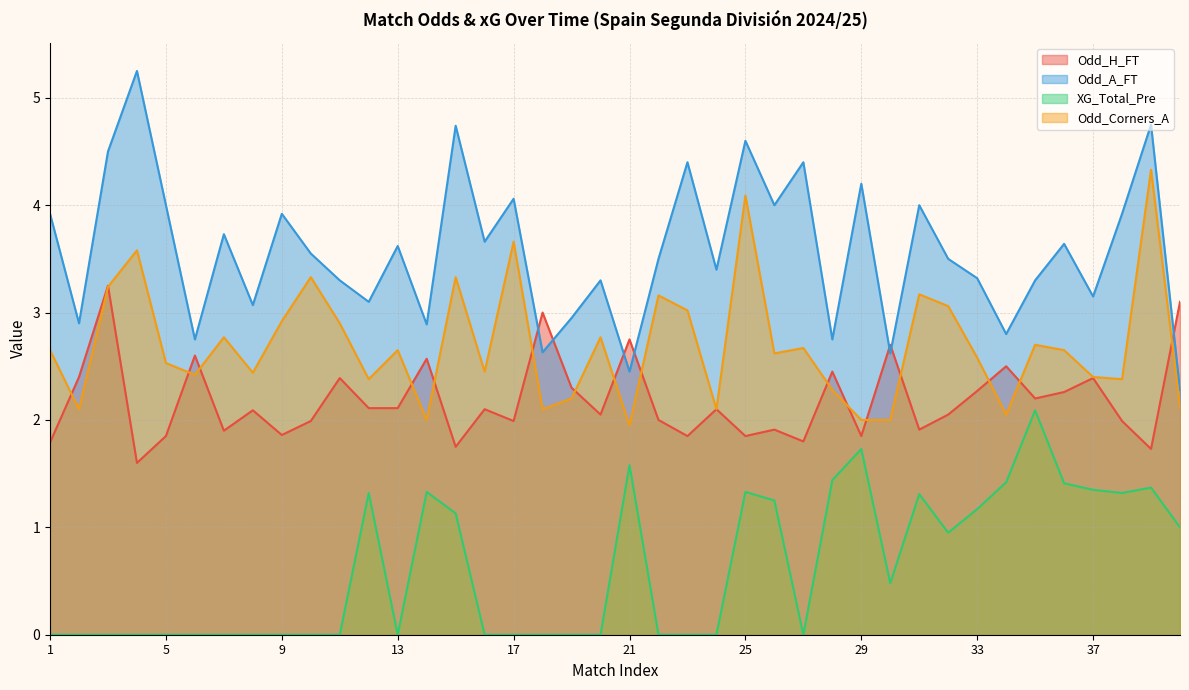

Reading left to right, list all the values displayed in this chart.

Odd_H_FT: 1=1.8	2=2.4	3=3.2	4=1.6	5=1.9	6=2.6	7=1.9	8=2.1	9=1.9	10=2.0	11=2.4	12=2.1	13=2.1	14=2.6	15=1.8	16=2.1	17=2.0	18=3.0	19=2.3	20=2.0	21=2.8	22=2.0	23=1.9	24=2.1	25=1.9	26=1.9	27=1.8	28=2.5	29=1.9	30=2.7	31=1.9	32=2.0	33=2.3	34=2.5	35=2.2	36=2.3	37=2.4	38=2.0	39=1.7	40=3.1
Odd_A_FT: 1=3.9	2=2.9	3=4.5	4=5.2	5=4.0	6=2.8	7=3.7	8=3.1	9=3.9	10=3.5	11=3.3	12=3.1	13=3.6	14=2.9	15=4.7	16=3.7	17=4.1	18=2.6	19=3.0	20=3.3	21=2.5	22=3.5	23=4.4	24=3.4	25=4.6	26=4.0	27=4.4	28=2.8	29=4.2	30=2.6	31=4.0	32=3.5	33=3.3	34=2.8	35=3.3	36=3.6	37=3.1	38=3.9	39=4.8	40=2.3
XG_Total_Pre: 1=0.0	2=0.0	3=0.0	4=0.0	5=0.0	6=0.0	7=0.0	8=0.0	9=0.0	10=0.0	11=0.0	12=1.3	13=0.0	14=1.3	15=1.1	16=0.0	17=0.0	18=0.0	19=0.0	20=0.0	21=1.6	22=0.0	23=0.0	24=0.0	25=1.3	26=1.2	27=0.0	28=1.4	29=1.7	30=0.5	31=1.3	32=0.9	33=1.2	34=1.4	35=2.1	36=1.4	37=1.4	38=1.3	39=1.4	40=1.0
Odd_Corners_A: 1=2.6	2=2.1	3=3.2	4=3.6	5=2.5	6=2.4	7=2.8	8=2.4	9=2.9	10=3.3	11=2.9	12=2.4	13=2.6	14=2.0	15=3.3	16=2.5	17=3.7	18=2.1	19=2.2	20=2.8	21=1.9	22=3.2	23=3.0	24=2.1	25=4.1	26=2.6	27=2.7	28=2.3	29=2.0	30=2.0	31=3.2	32=3.1	33=2.6	34=2.0	35=2.7	36=2.6	37=2.4	38=2.4	39=4.3	40=2.1